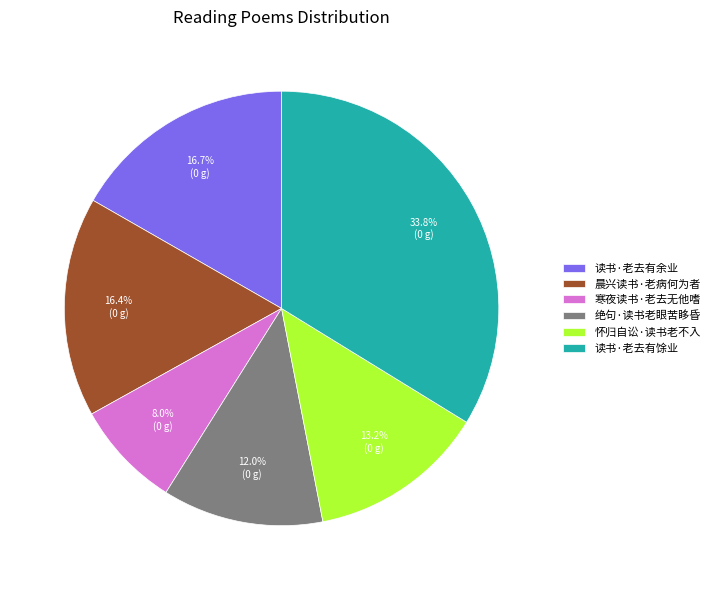

True or false: 读书·老去有馀业 accounts for 20% of the total.

False